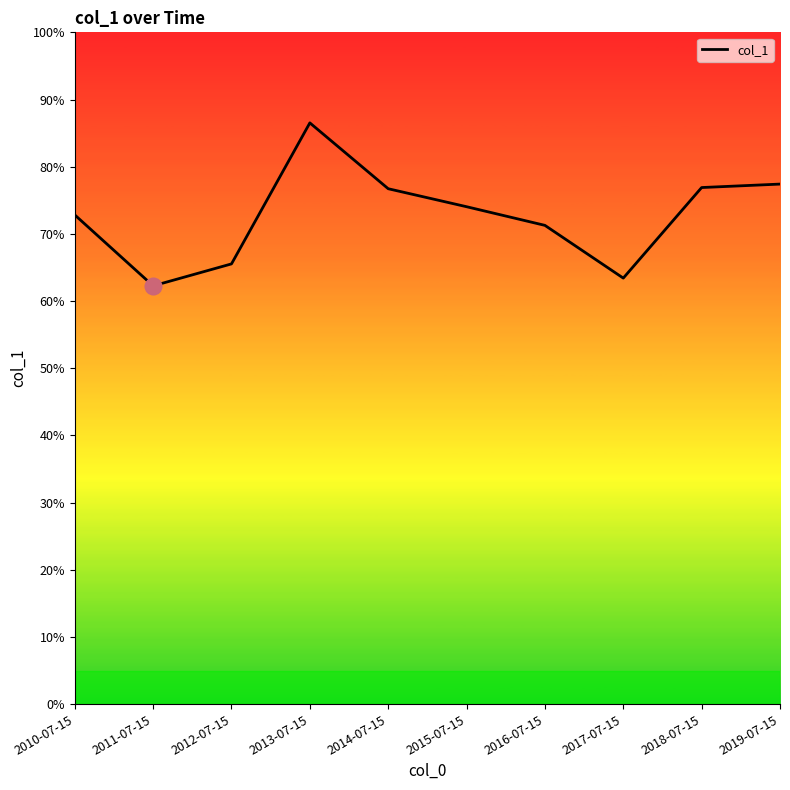

Does the chart have visible grid lines?

No